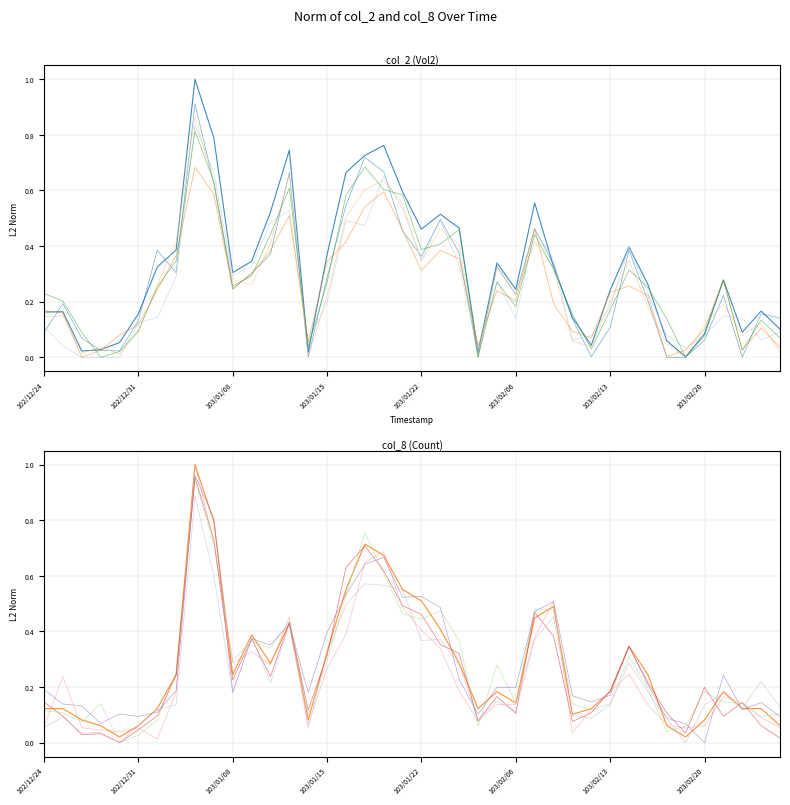

What is the sum of all col_2 (Vol2) values?

12.9